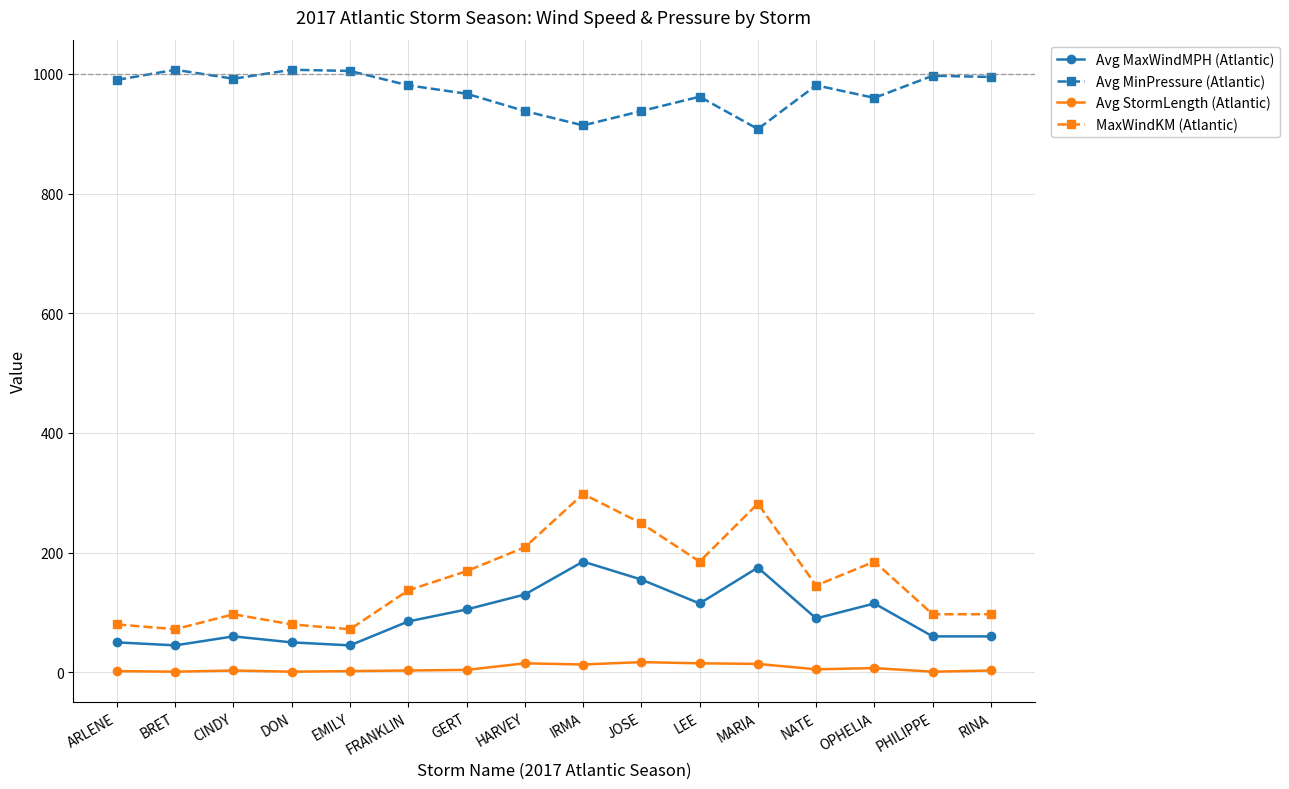

What is the maximum value shown in the chart?

1007